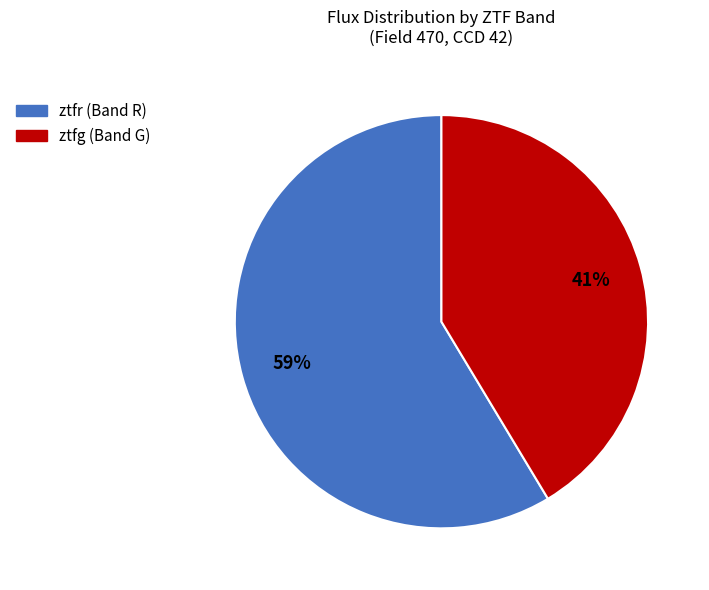

To the nearest percent, what is the average slice percentage?

50%